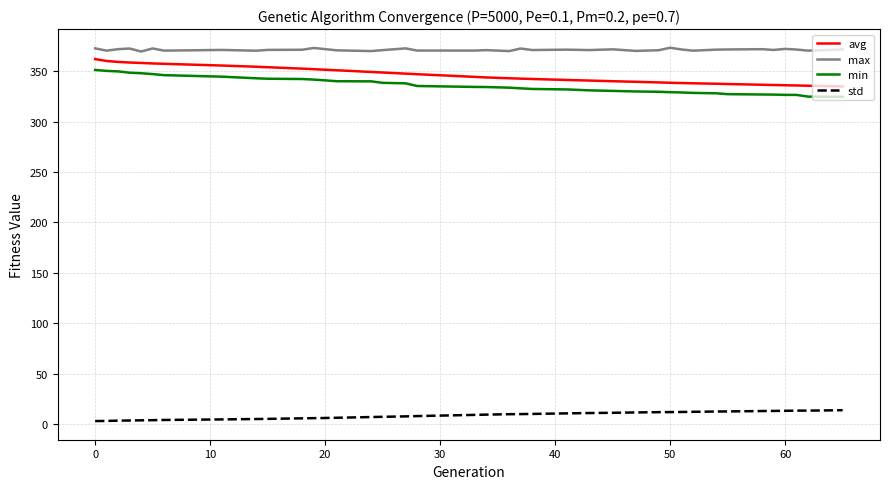

Which series has the largest total across all categories?

max